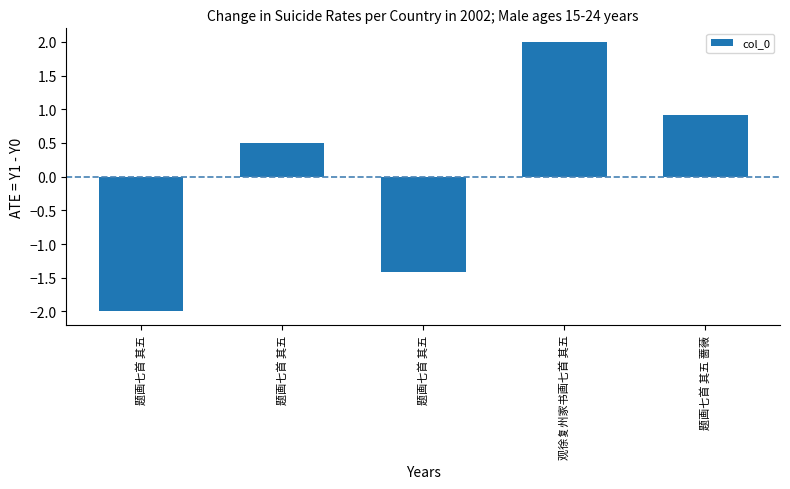

Does the chart contain stacked bars?

No